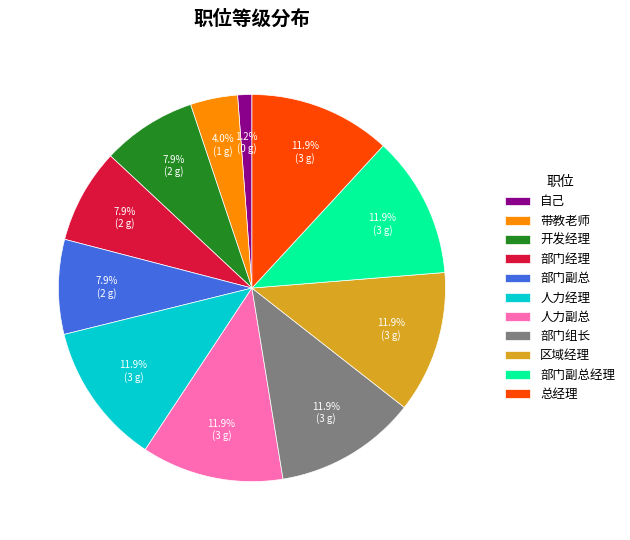

Which slice is the smallest?

自己